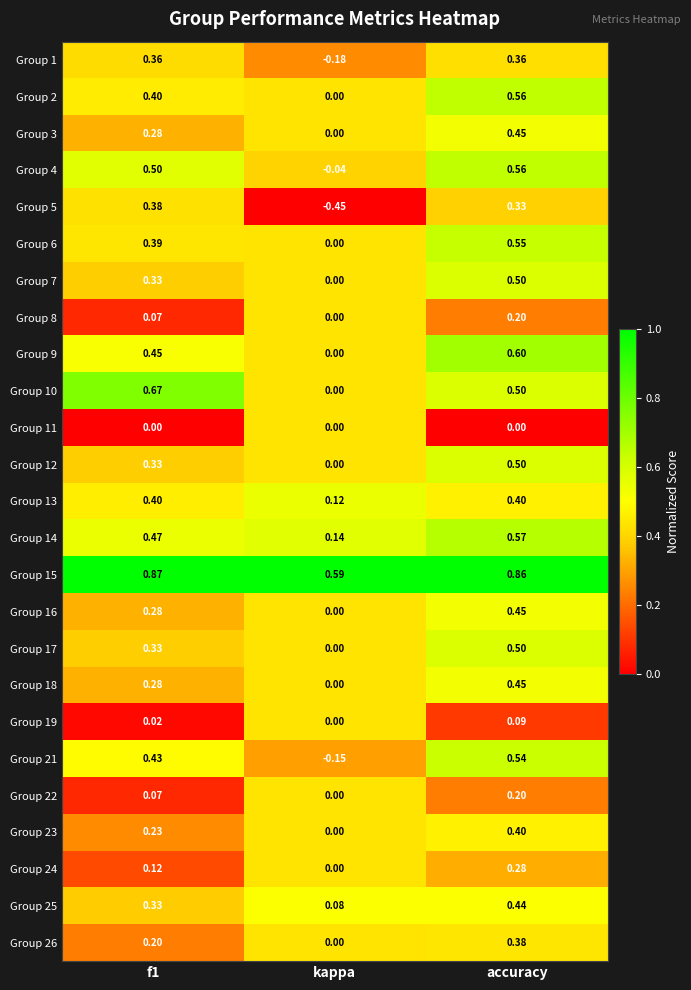

Which category has the lowest value across all series?

kappa